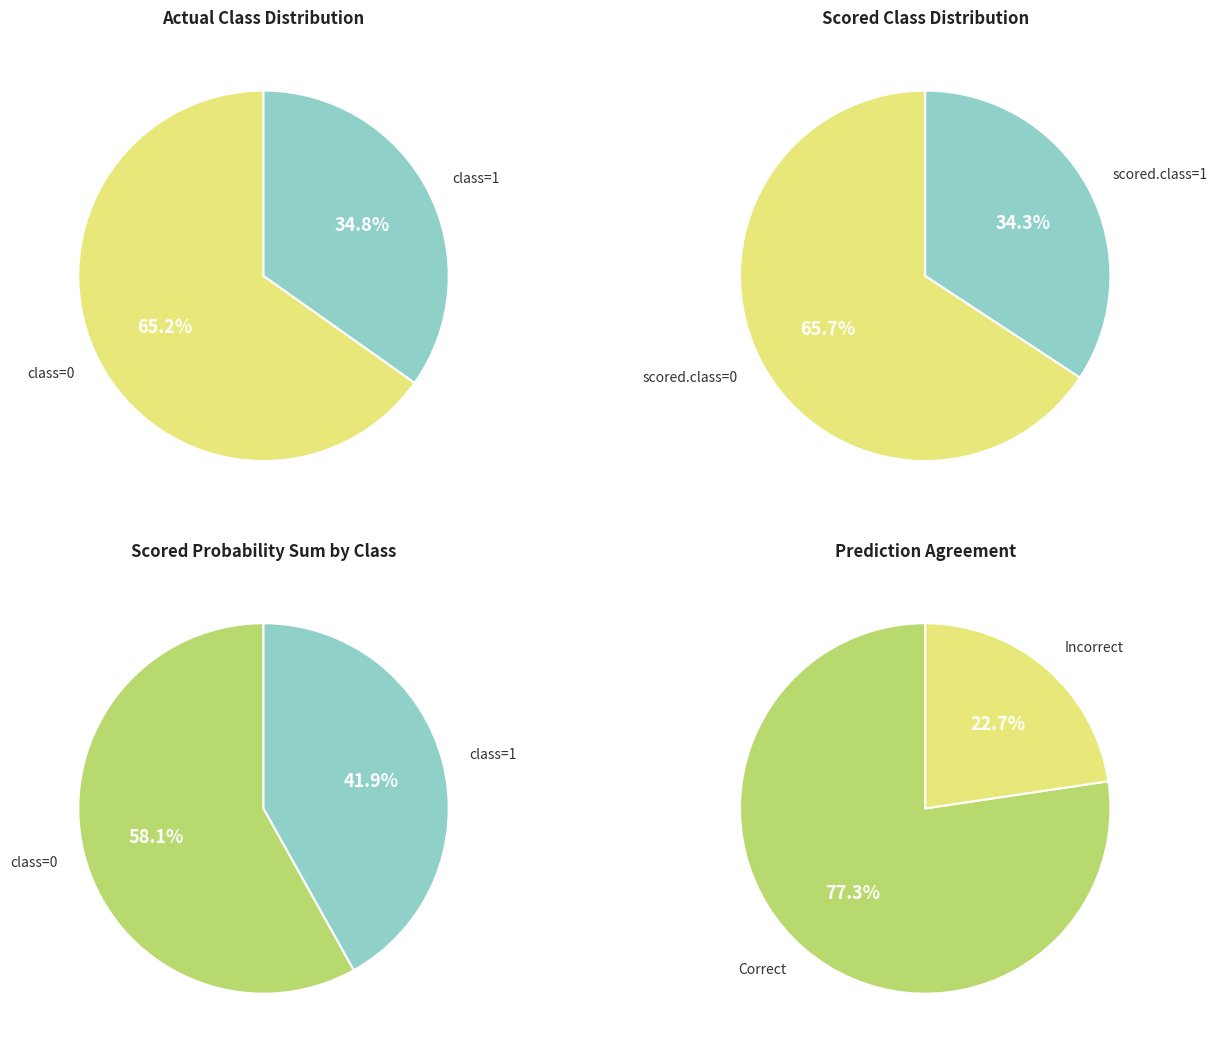

Count the number of slices in the pie.

2